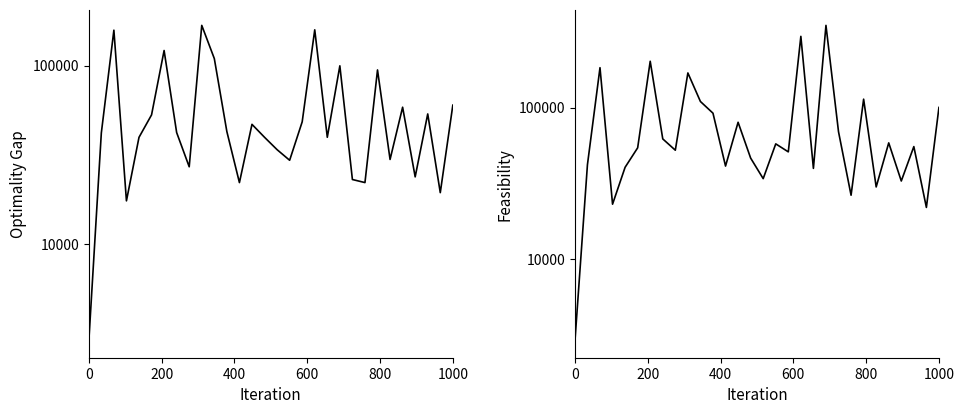

What is the total value across all series at 0?

5632